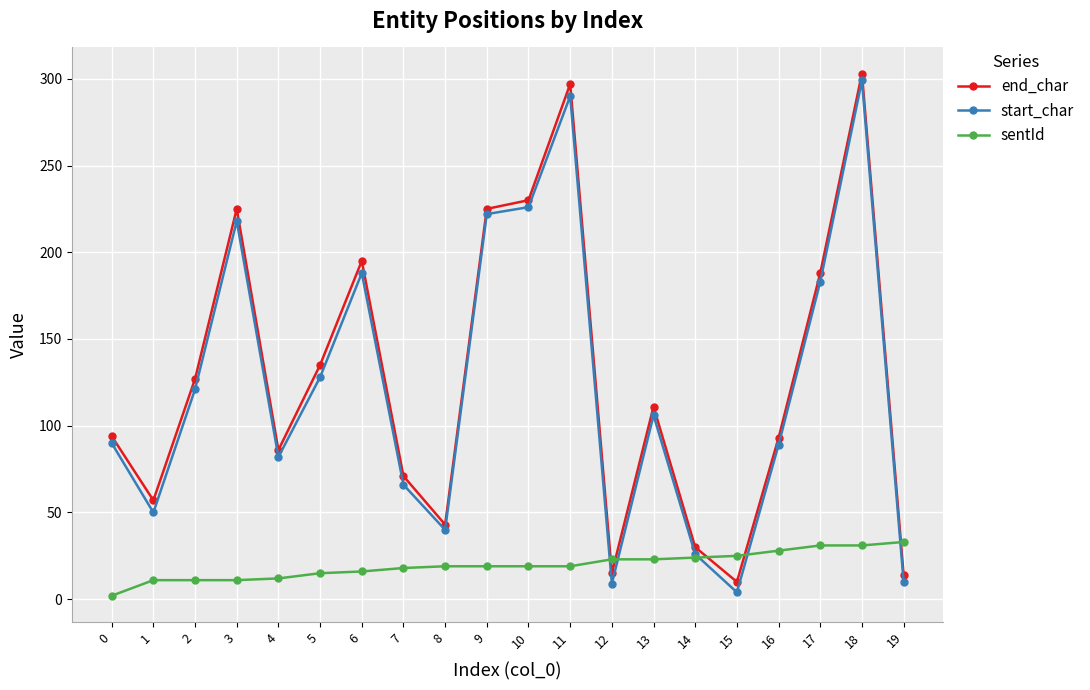

True or false: sentId has a value of 11 at 1.

True